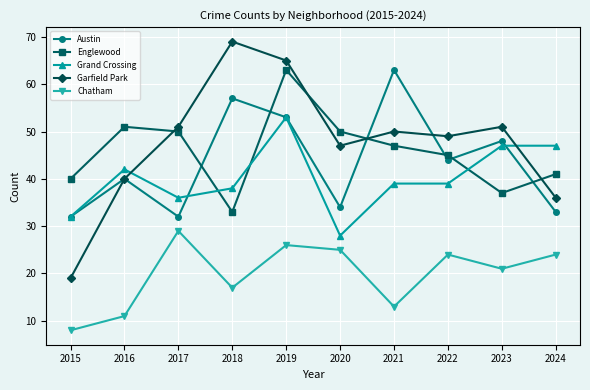

True or false: Grand Crossing and Chatham intersect in this chart.

False